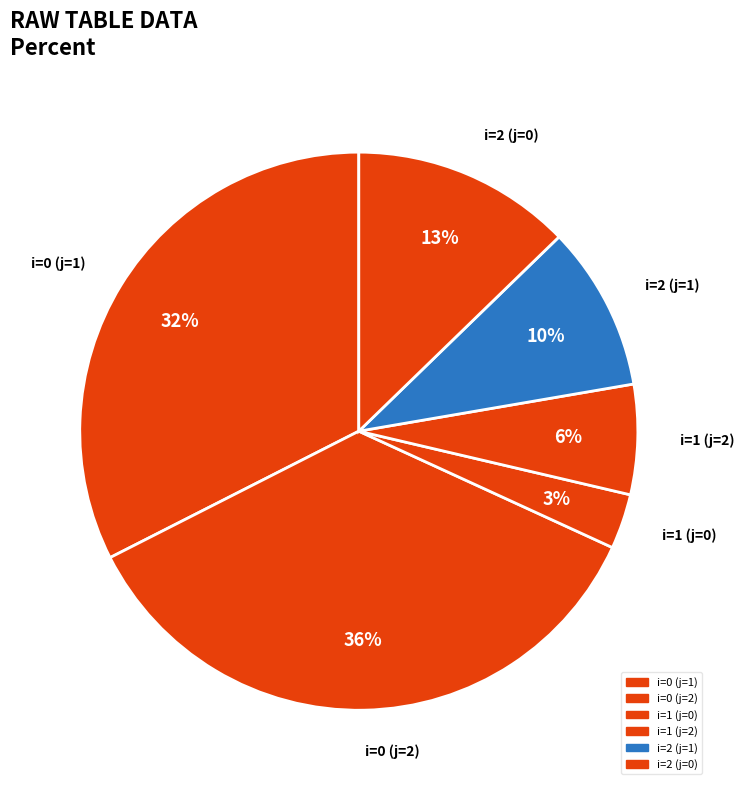

Does i=2 (j=0) account for over 50% of the chart?

No